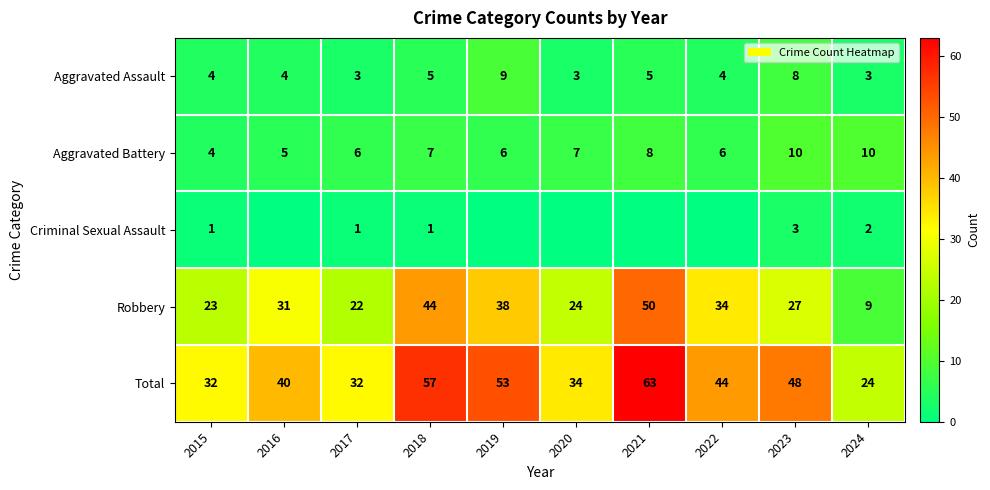

Which category has the lowest value in the Aggravated Battery series?

2015